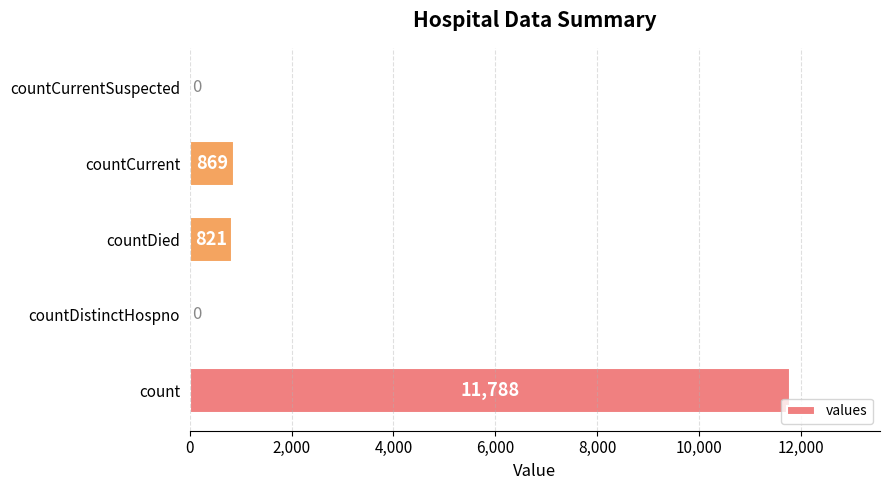

Which category has the highest value across all series?

count